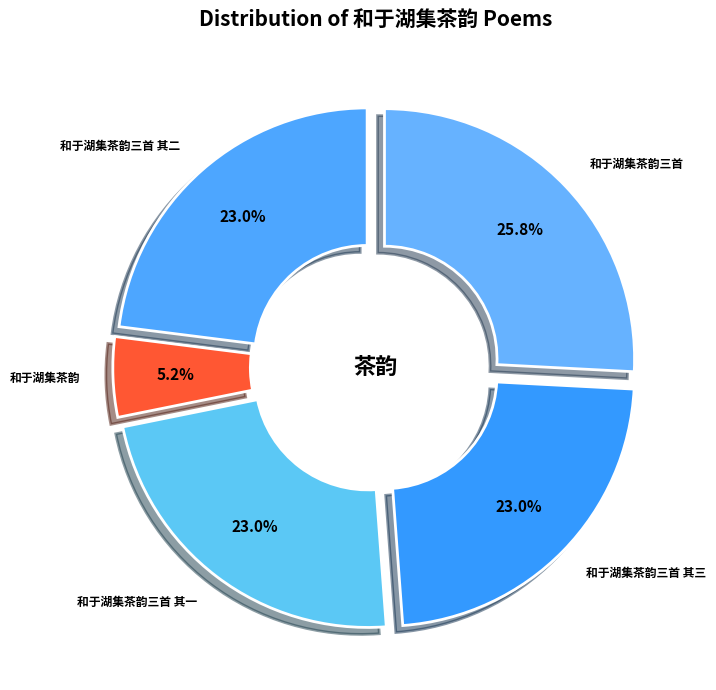

Does 和于湖集茶韵三首 represent more than half of the total?

No